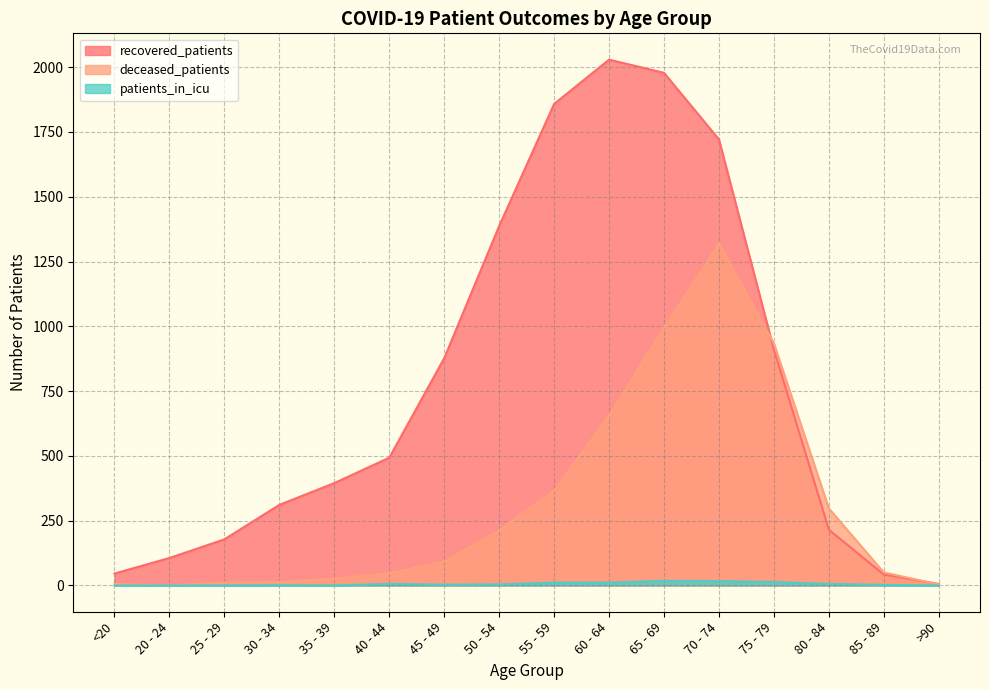

Reading left to right, transcribe all the data shown in this chart.

recovered_patients: 46	106	178	311	395	493	877	1387	1858	2029	1978	1721	910	215	42	6
deceased_patients: 6	0	11	13	26	47	92	212	366	655	995	1319	934	297	50	4
patients_in_icu: 0	0	0	1	0	6	3	4	11	11	18	17	13	6	2	0